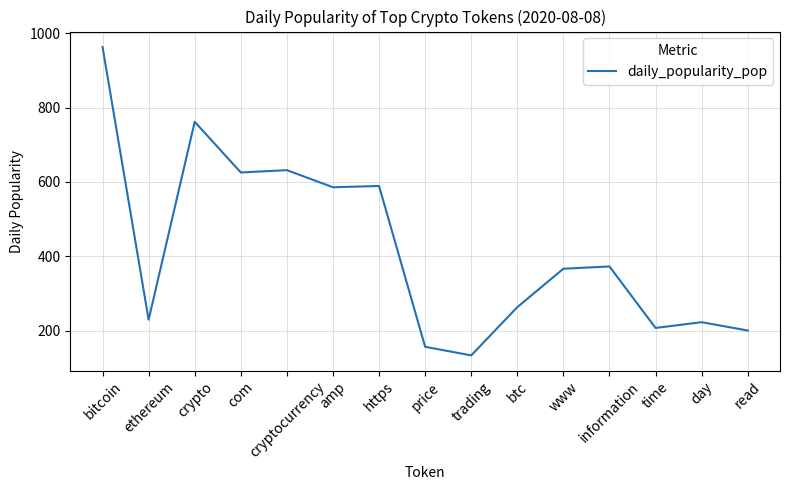

True or false: there are more than 1 points higher than both neighbors.

True